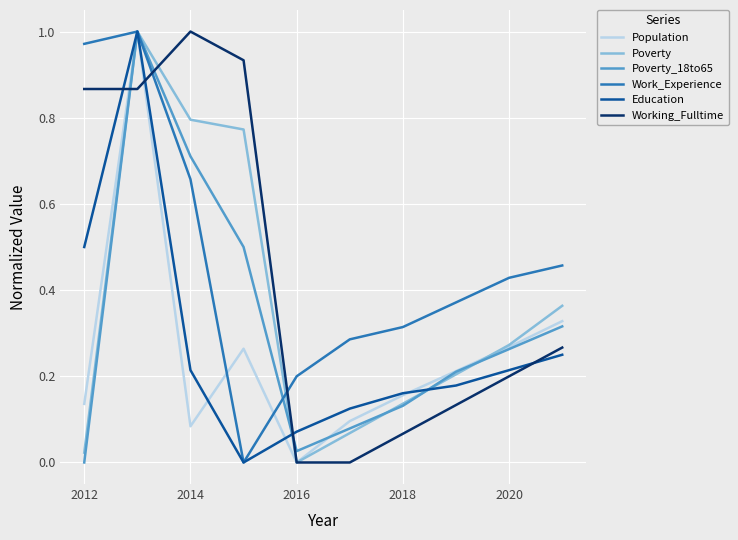

In Population, how many points are higher than both neighbors (excluding endpoints)?

2